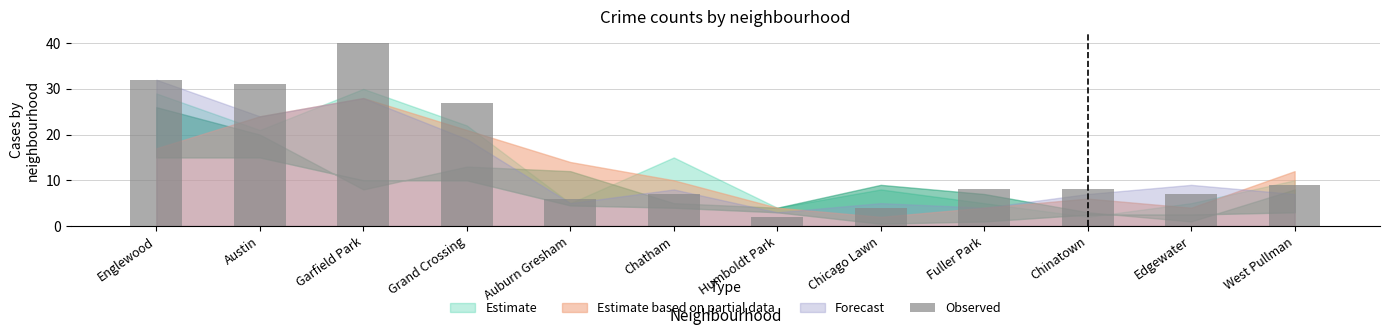

What position from the right is Humboldt Park?

6